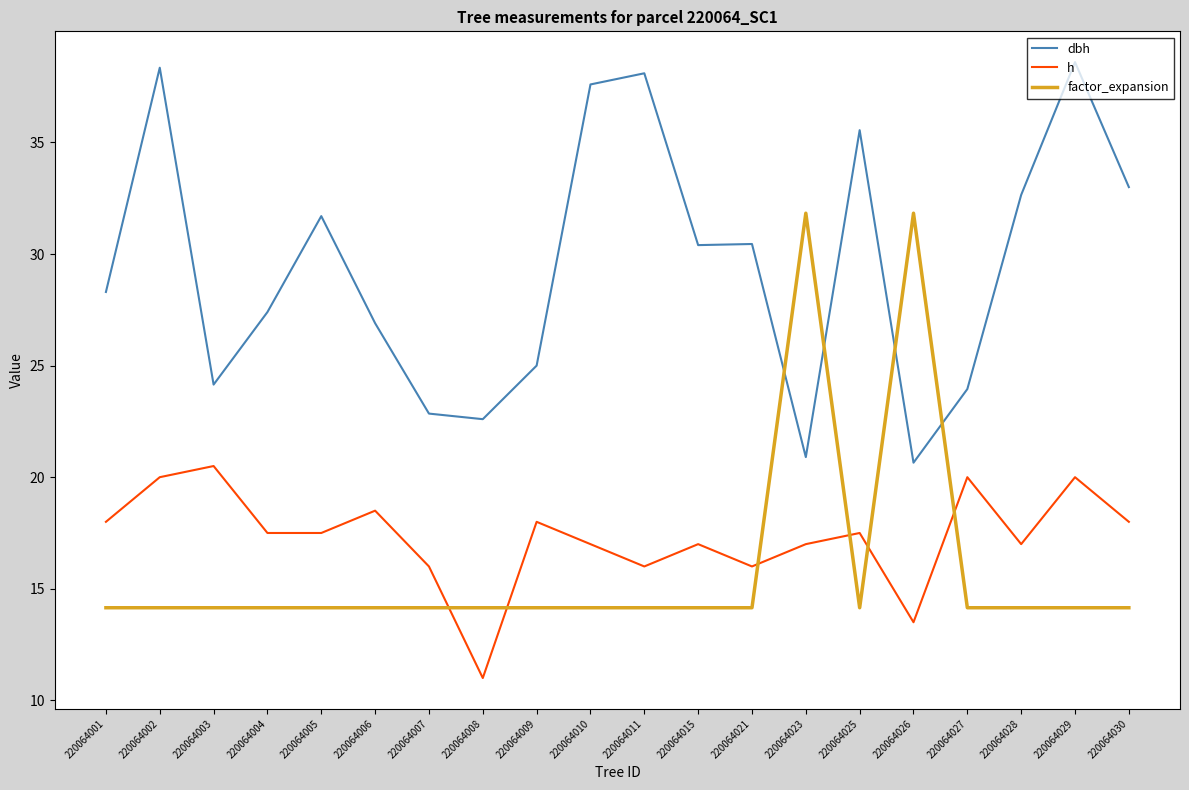

Which series has the largest total across all categories?

dbh